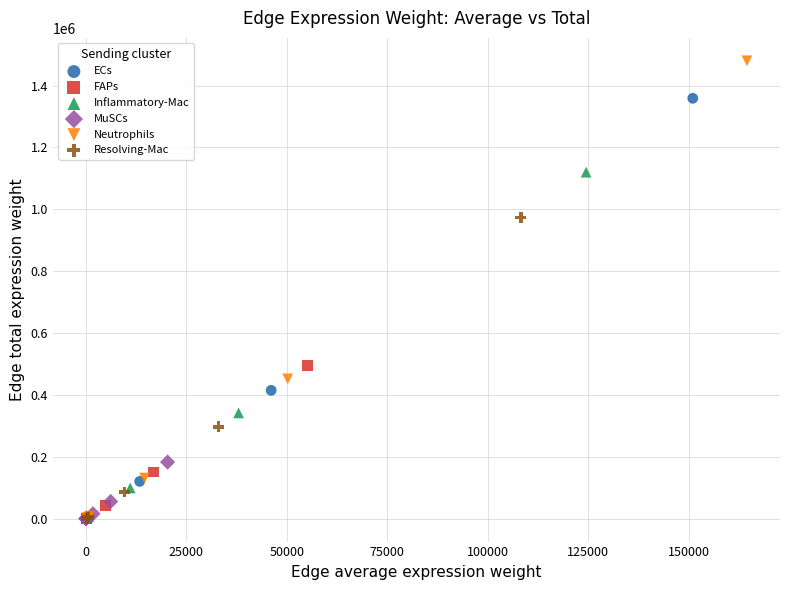

Which series has the widest spread of Y values?

Neutrophils